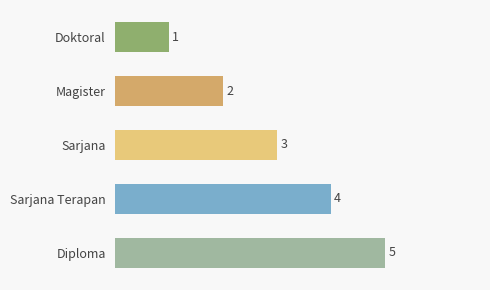

Rank the categories by value from highest to lowest.

Diploma, Sarjana Terapan, Sarjana, Magister, Doktoral